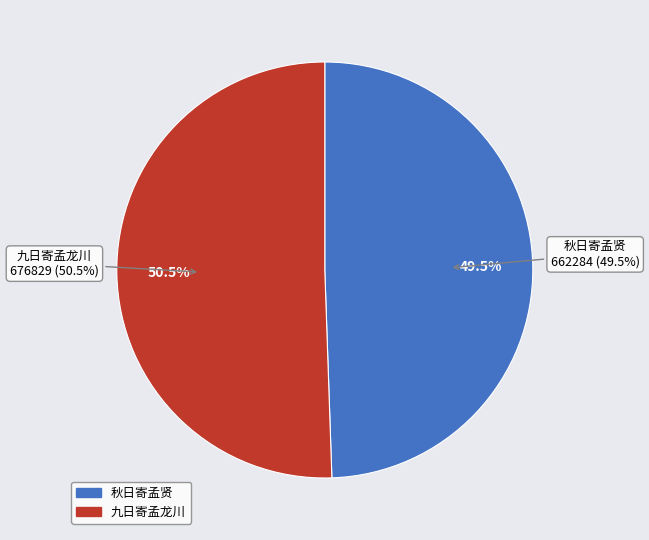

What percentage is NOT represented by 九日寄孟龙川?

49.5%